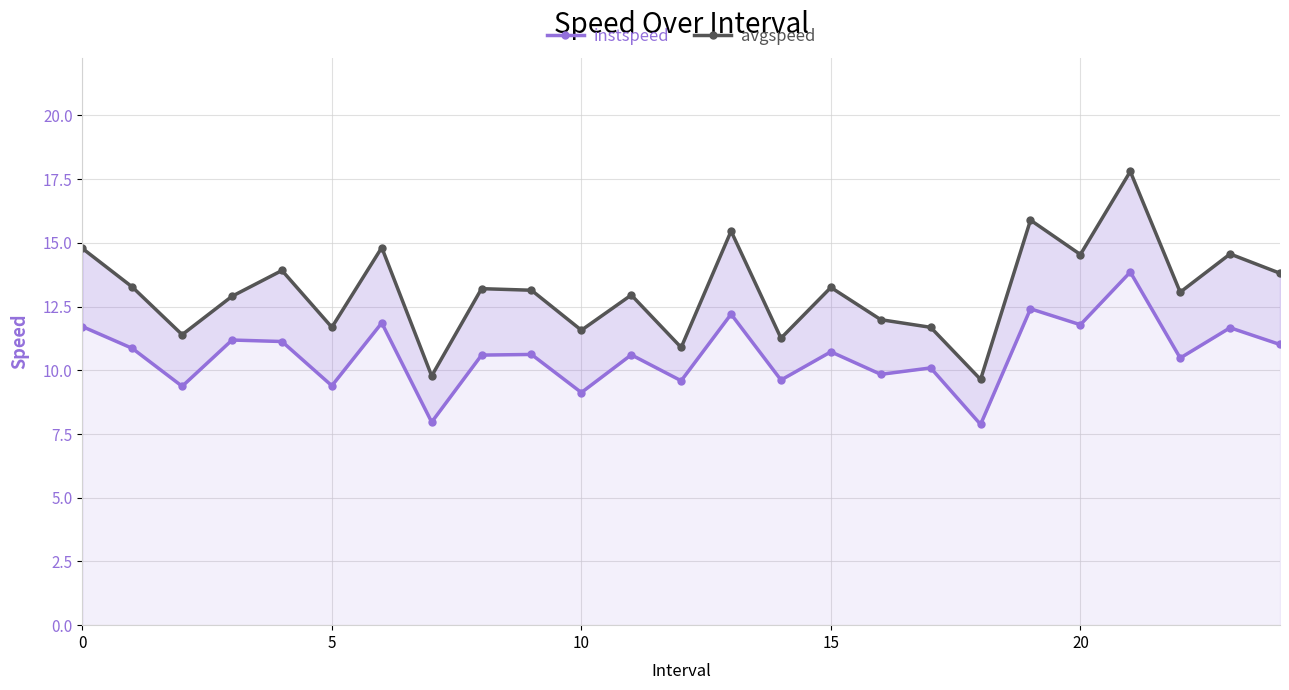

At how many categories does at least one series exceed 17?

1